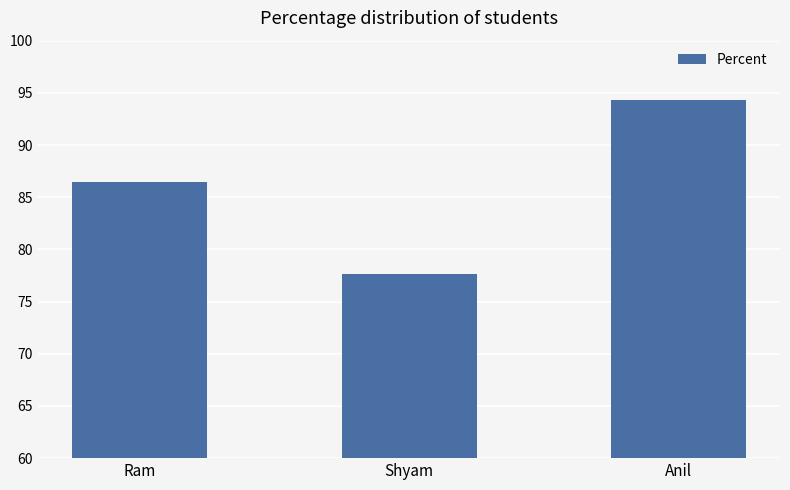

What is the approximate value at Anil?

94.3